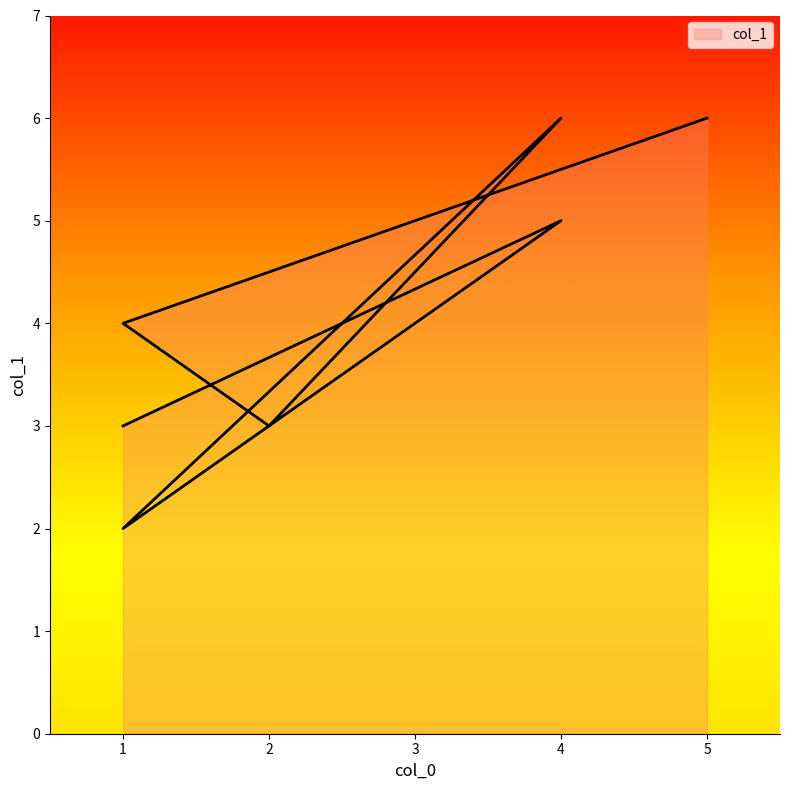

Does the chart display data point markers on the line(s)?

No